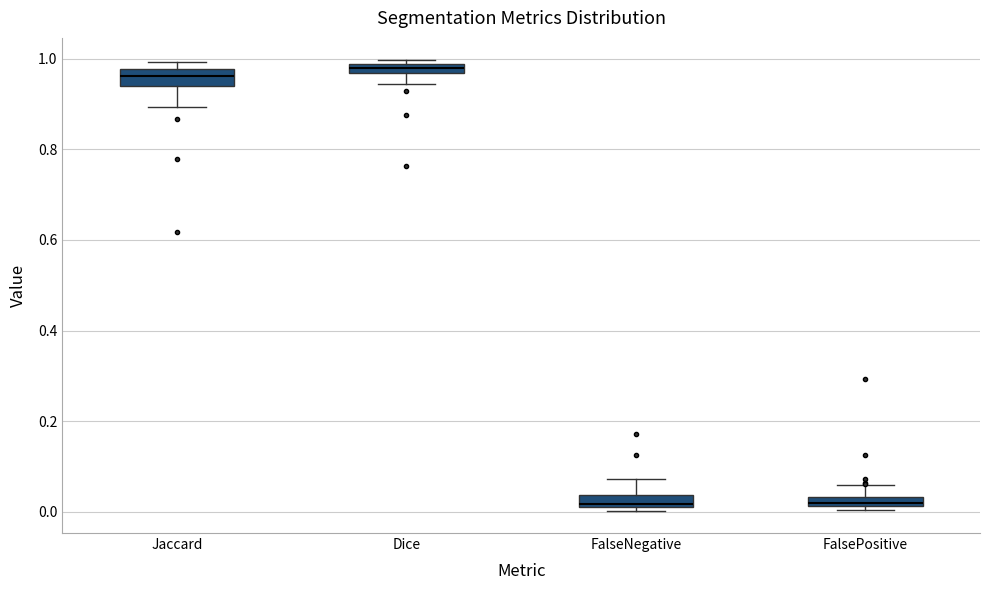

Where is the upper edge of the box for Dice on the y-axis? The values are not printed on the chart, so give them approximately, as read against the axis.

0.98